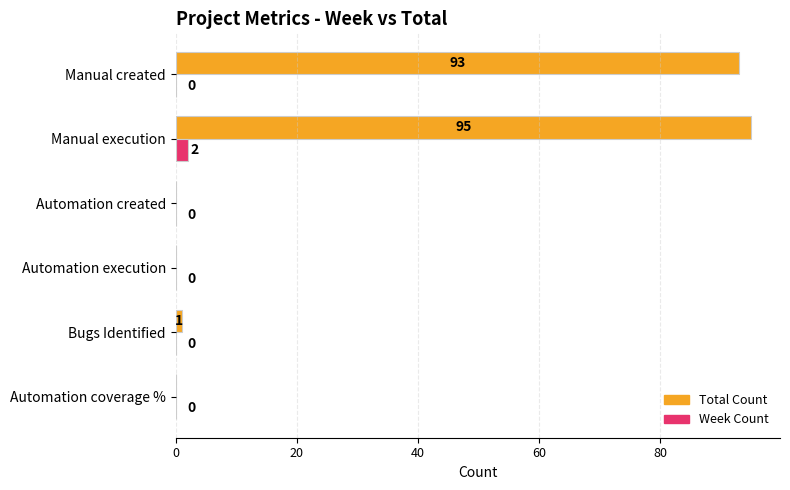

What is the maximum value shown in the chart?

95